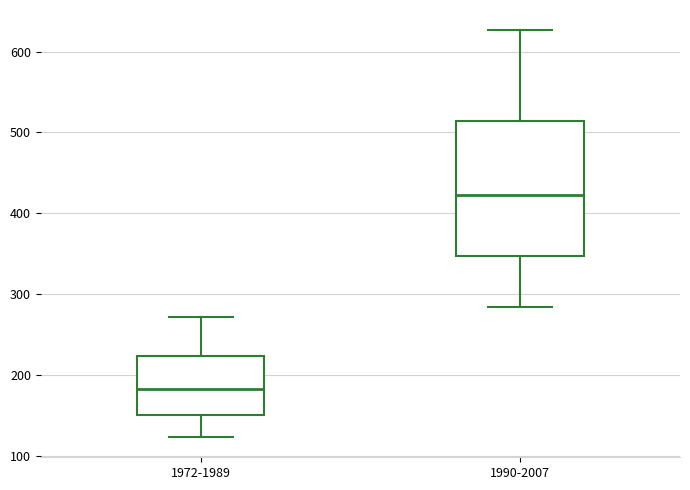

Where does the median line of the box for 1990-2007 sit on the y-axis? The values are not printed on the chart, so give them approximately, as read against the axis.

420